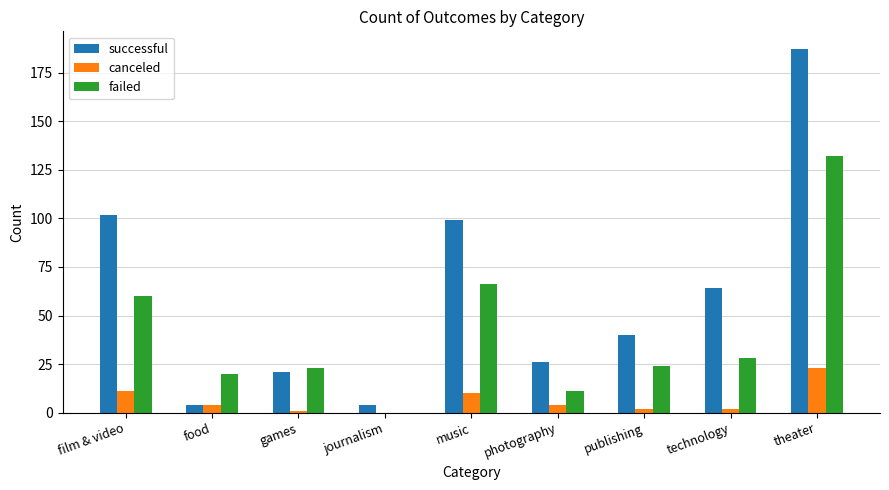

Reading right to left, what are all the values shown in this chart?

successful: theater=187	technology=64	publishing=40	photography=26	music=99	journalism=4	games=21	food=4	film & video=102
canceled: theater=23	technology=2	publishing=2	photography=4	music=10	journalism=0	games=1	food=4	film & video=11
failed: theater=132	technology=28	publishing=24	photography=11	music=66	journalism=0	games=23	food=20	film & video=60